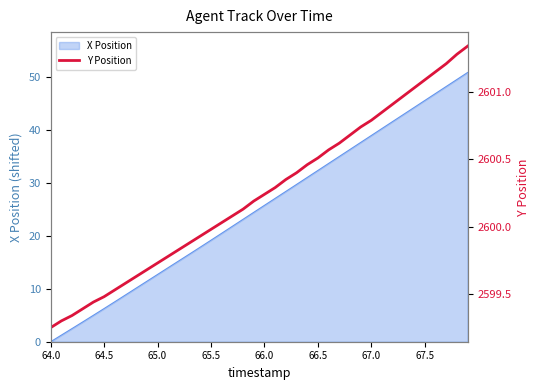

At which label does X Position reach its minimum?

64.0